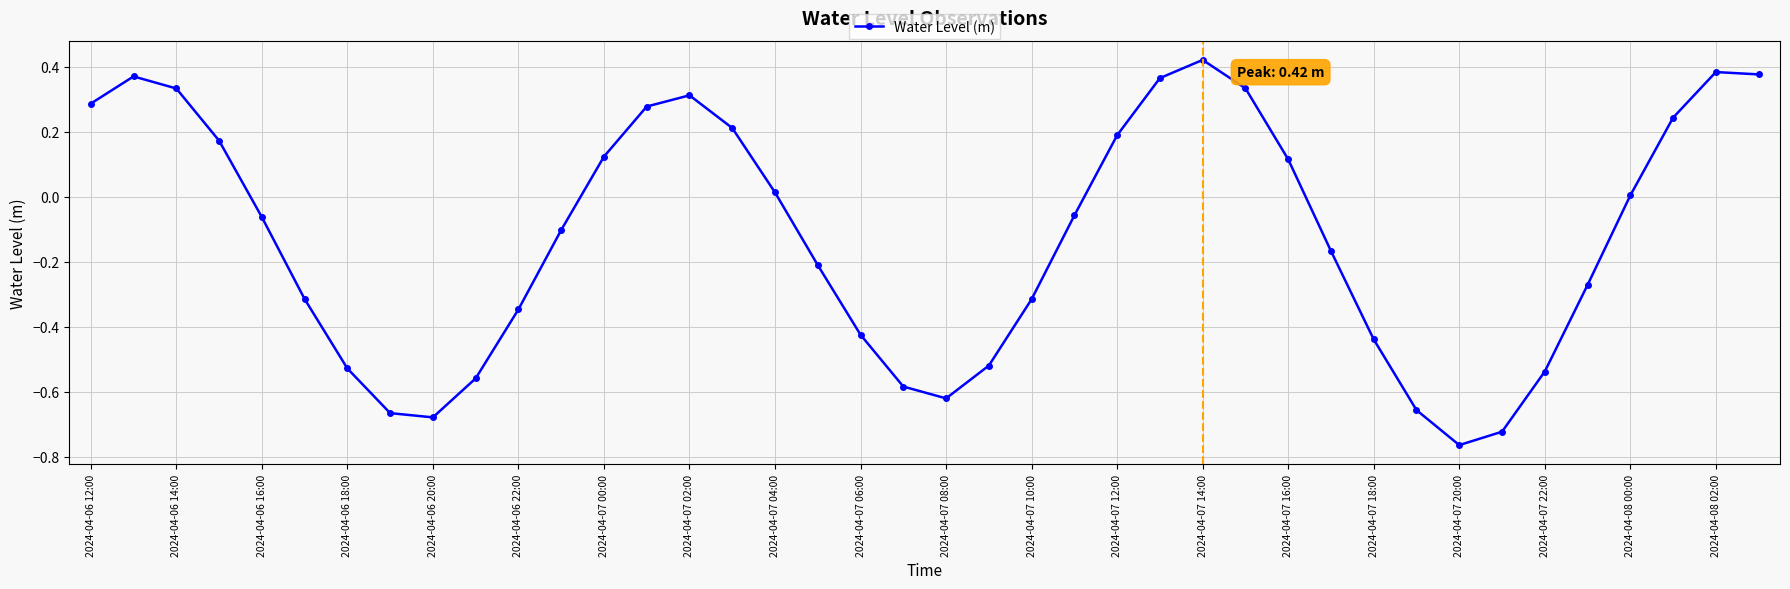

What is the difference between the second highest and minimum values?

1.1